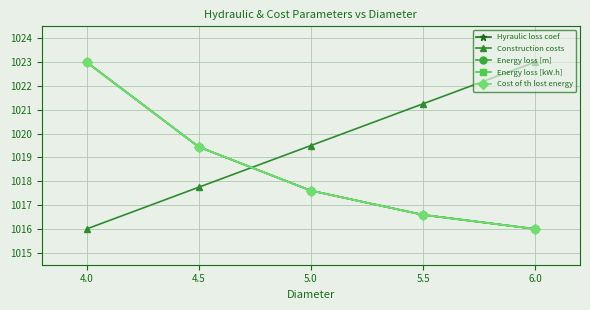

Is this an area chart (filled region under the line)?

No